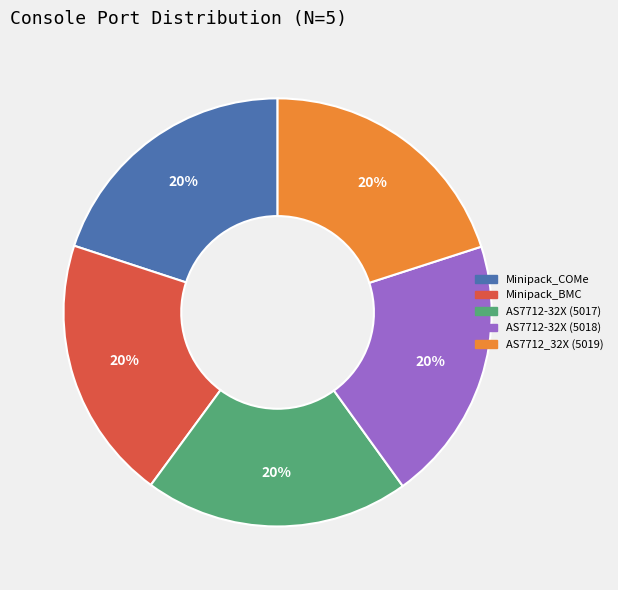

The AS7712_32X (5019) slice represents 20% of the pie. True or false?

True